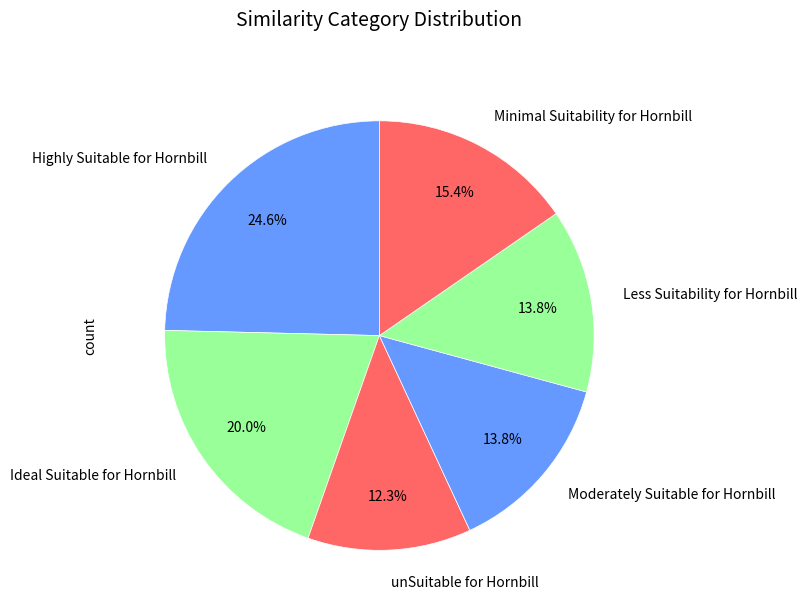

To the nearest percent, what is the average slice percentage?

17%